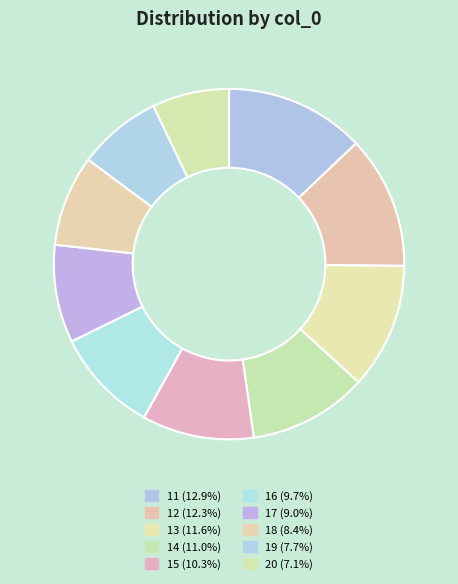

Does 11 account for over 50% of the chart?

No